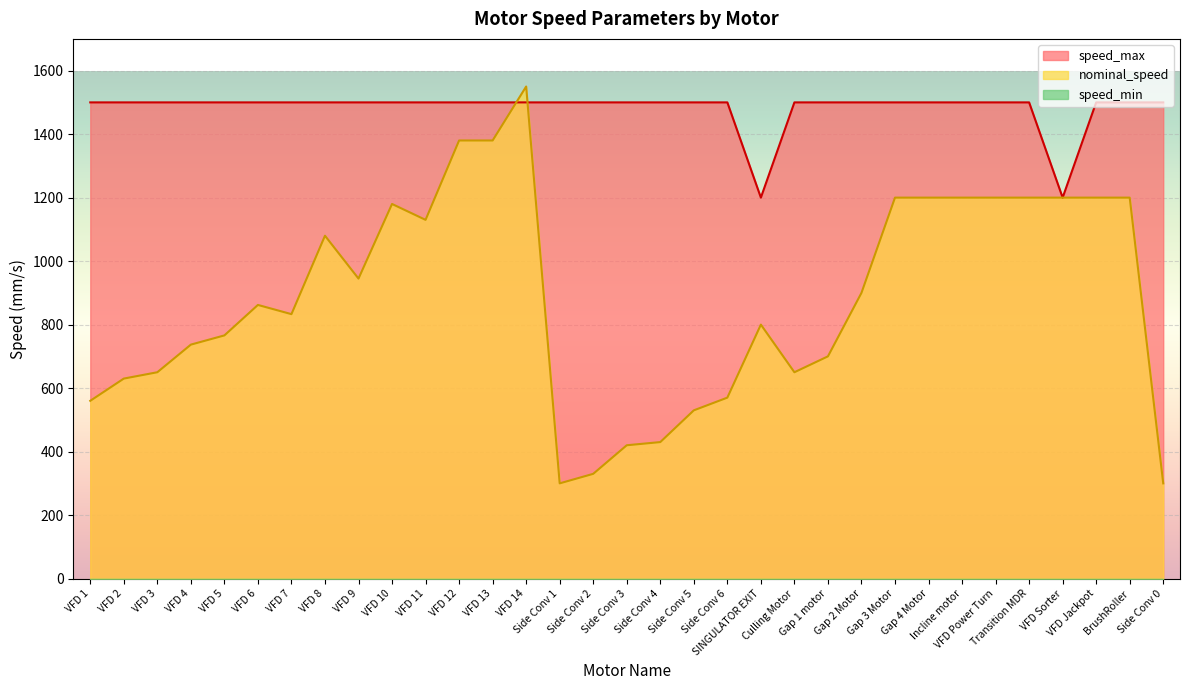

Between VFD 13 and Gap 1 motor, which series saw the biggest shift?

nominal_speed